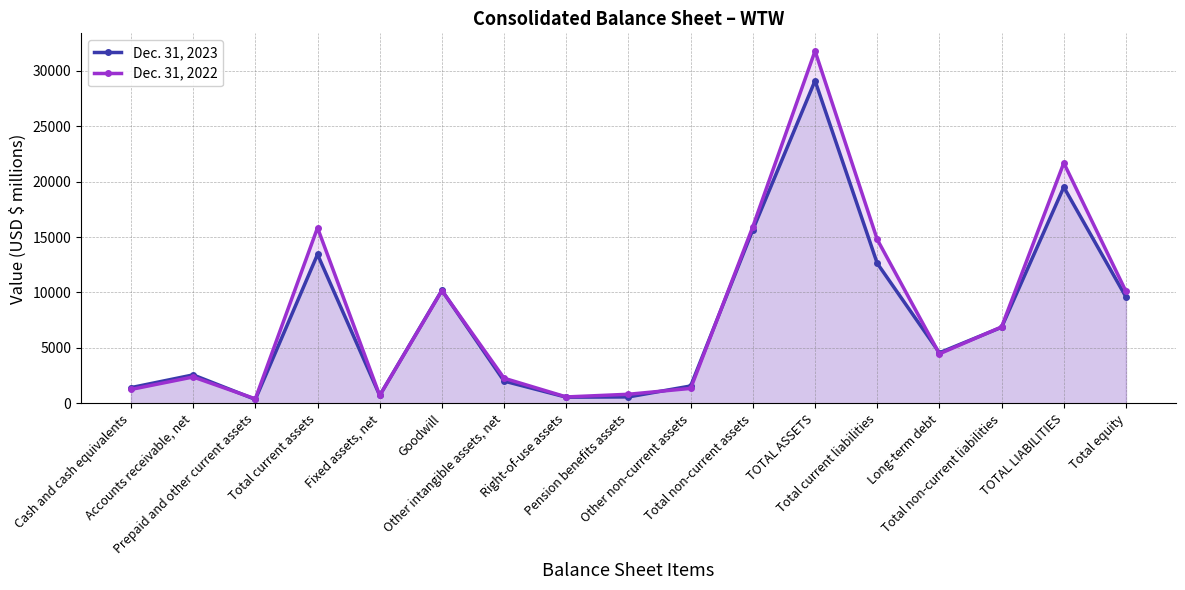

How many intersections are there between Dec. 31, 2022 and Dec. 31, 2023?

7